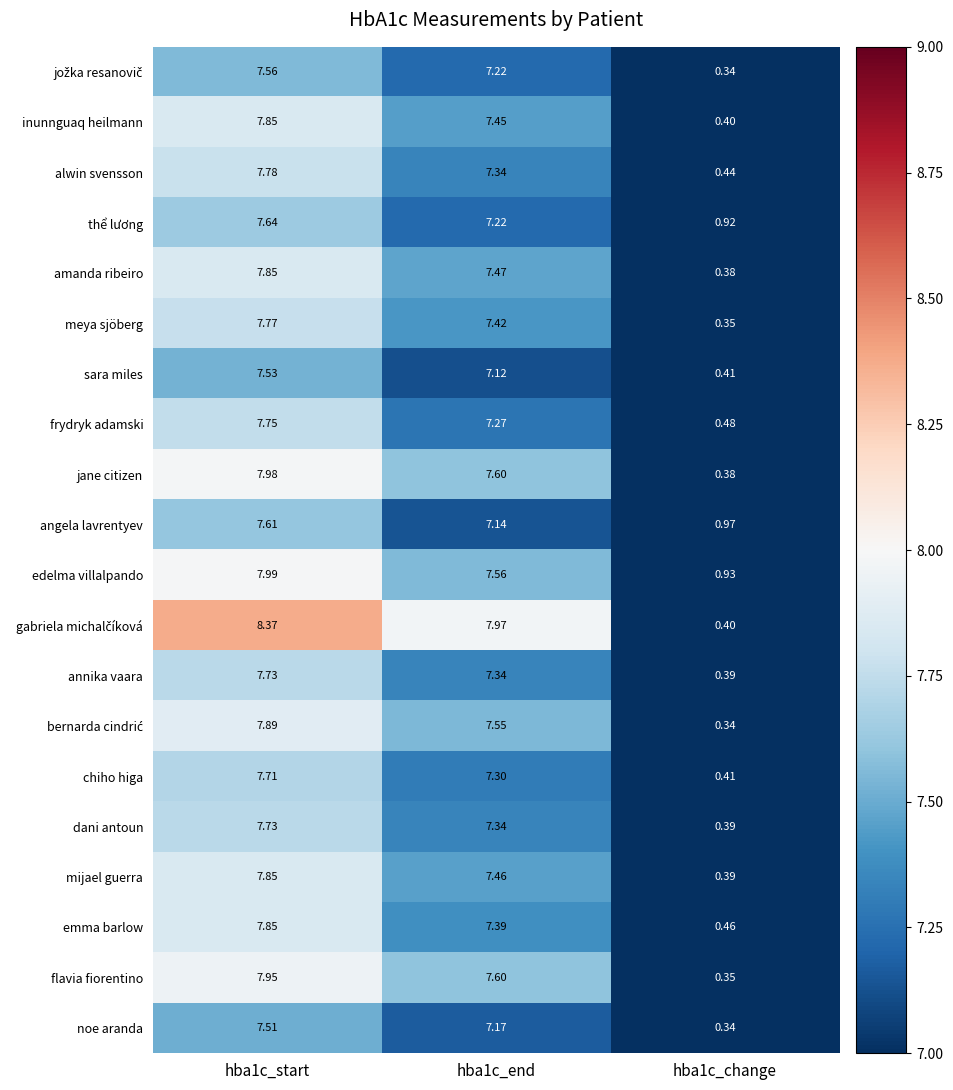

How many series are shown in this chart?

20